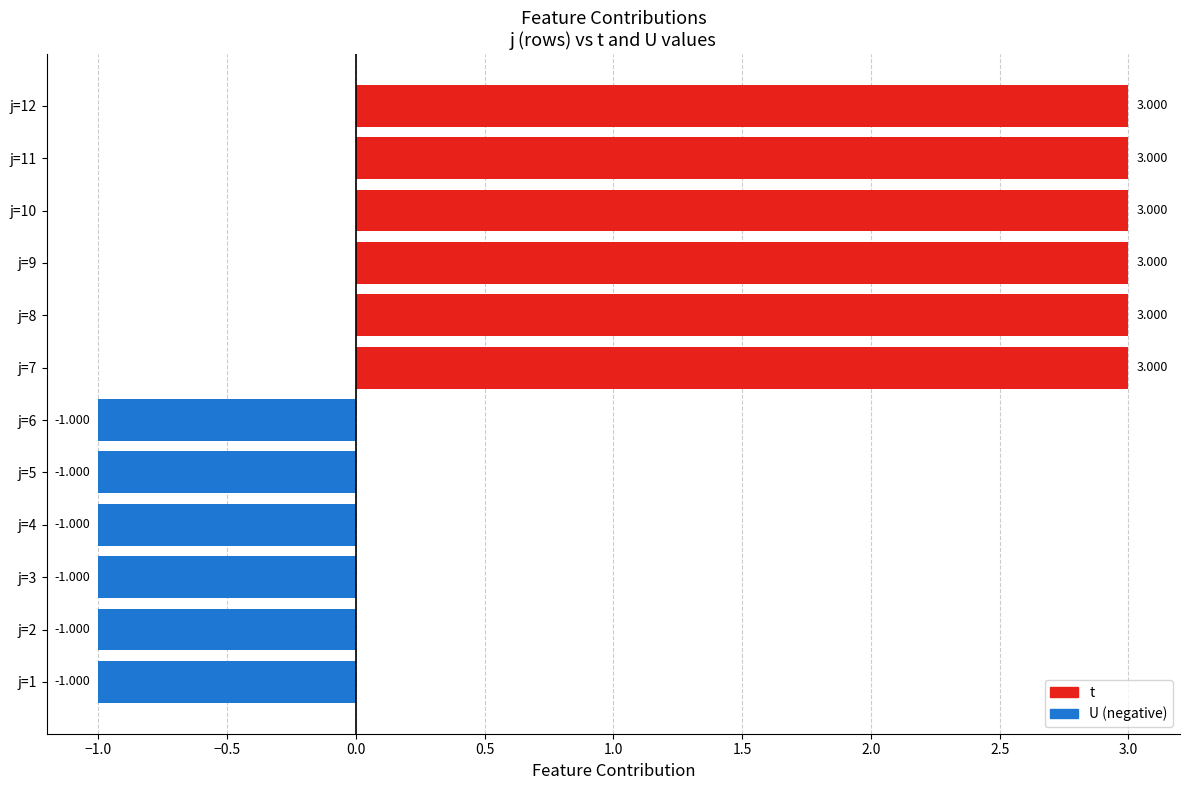

Does the chart contain any negative values?

Yes